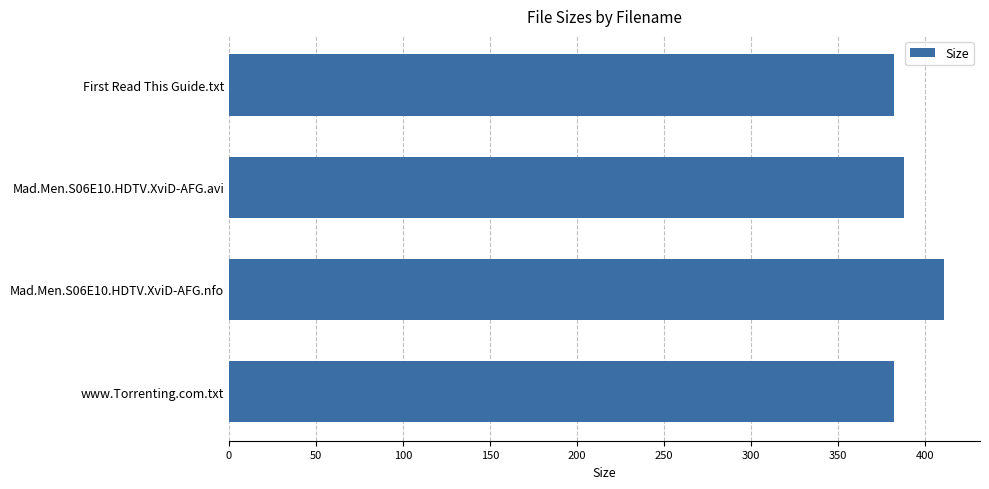

True or false: the data shows 382.0 at First Read This Guide.txt.

True